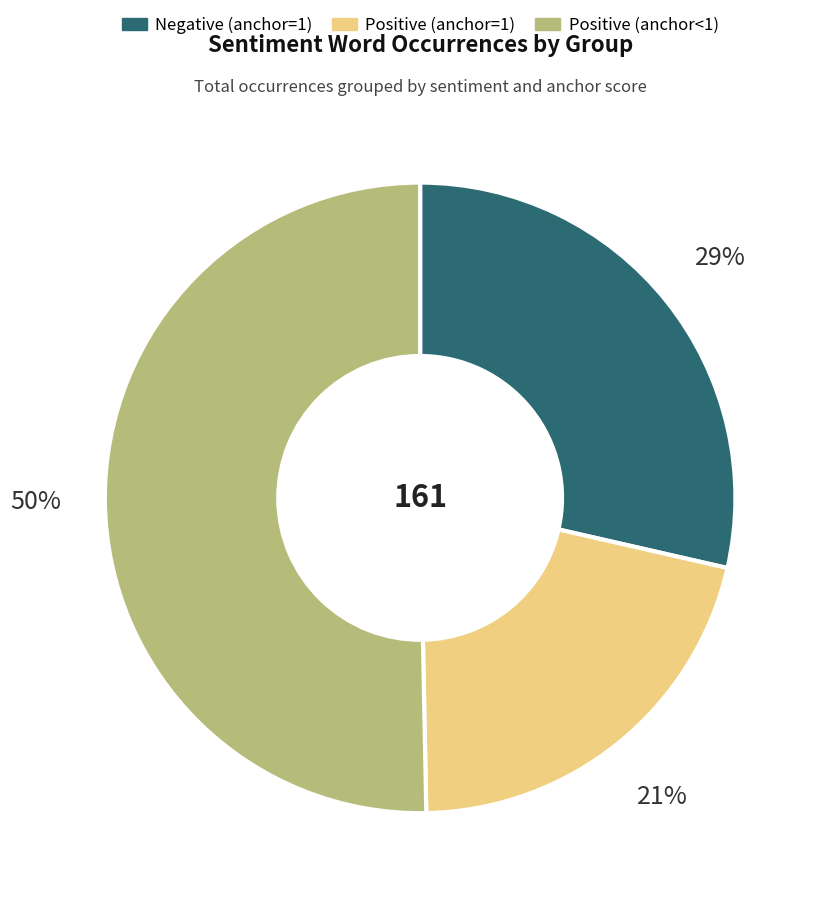

To the nearest percent, what is the difference between the largest and smallest slice percentages?

29%